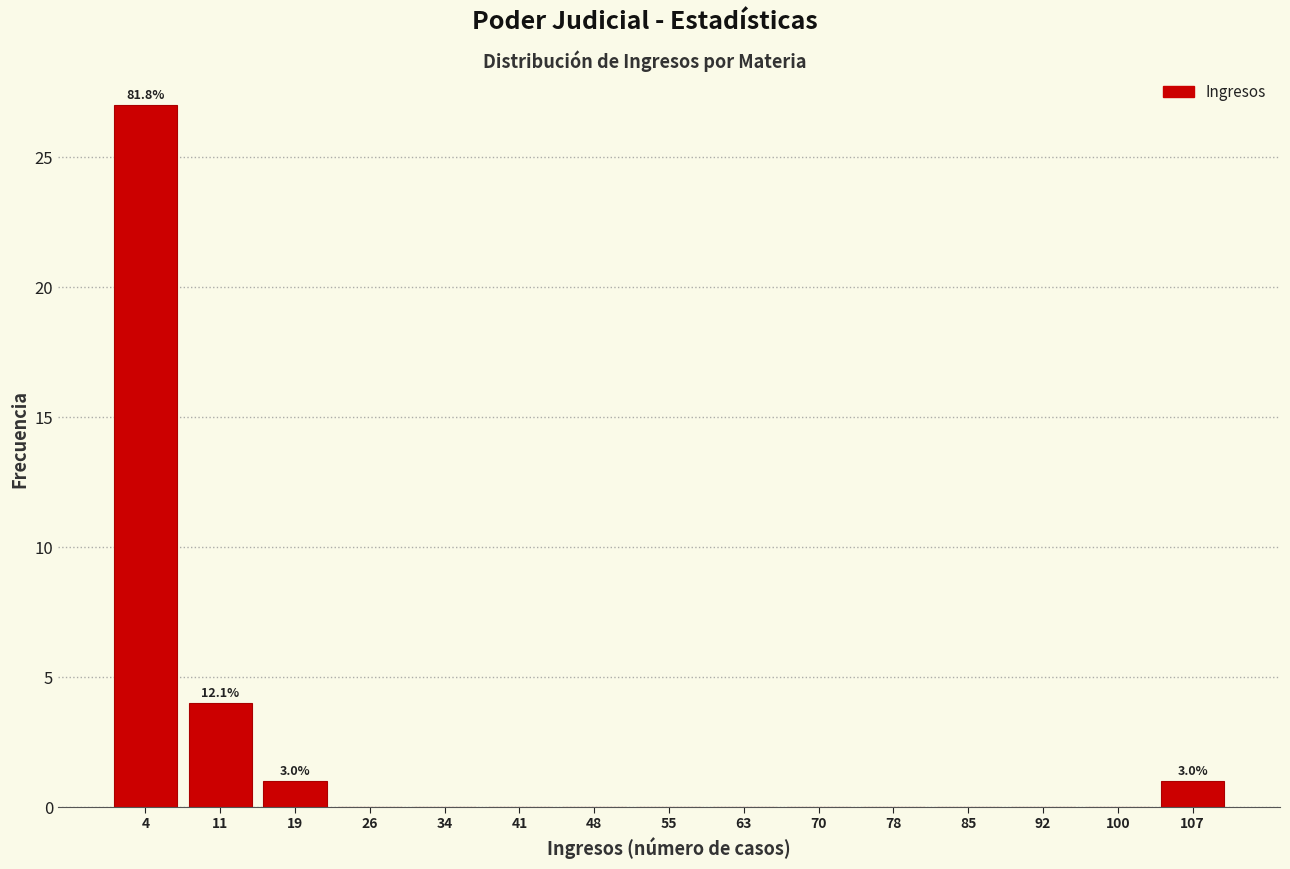

Over which range of the x-axis is the bar tallest?

1 to 8